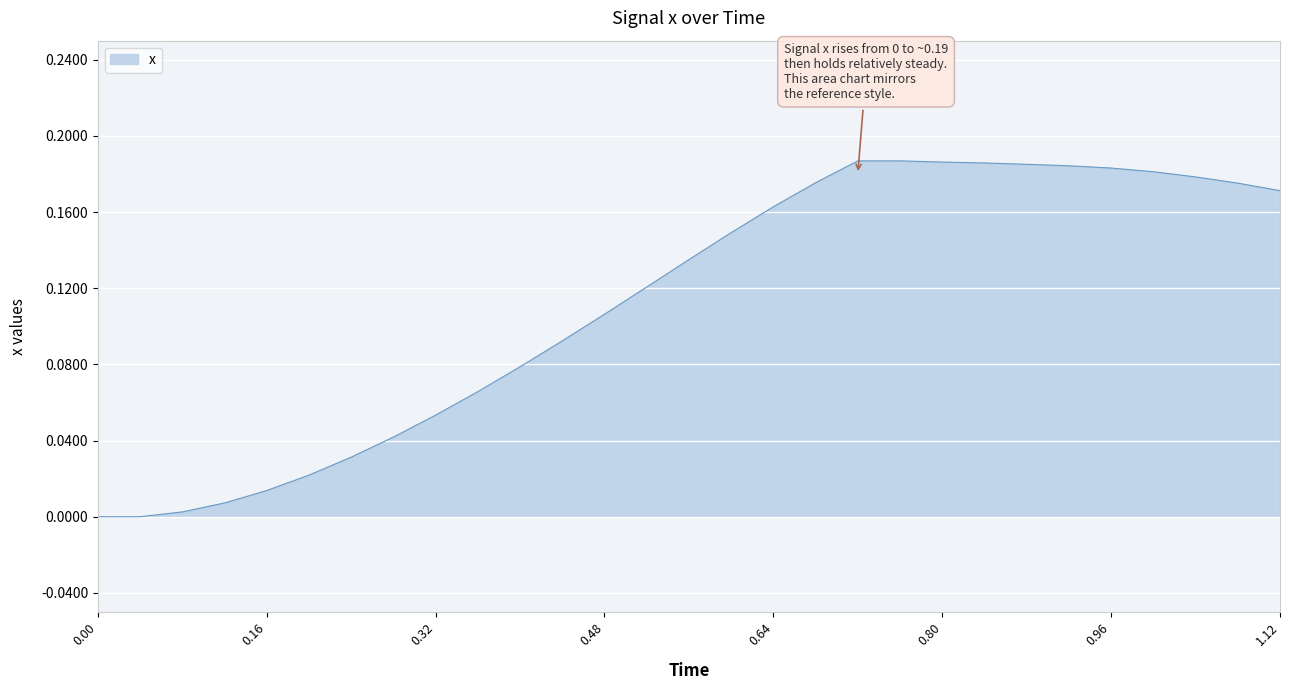

How many categories are shown in the chart?

29